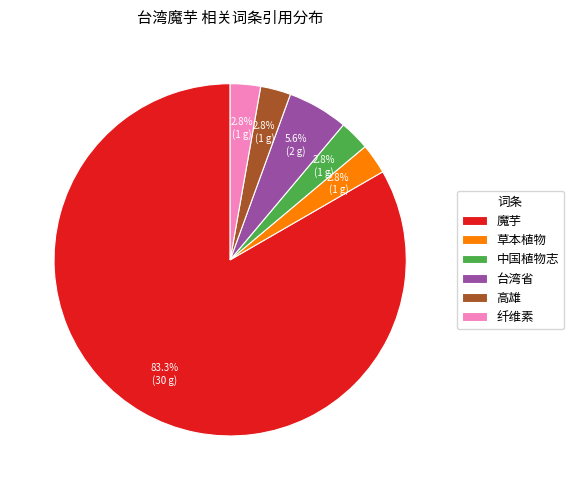

How much of the chart is everything except 台湾省?

94.4%